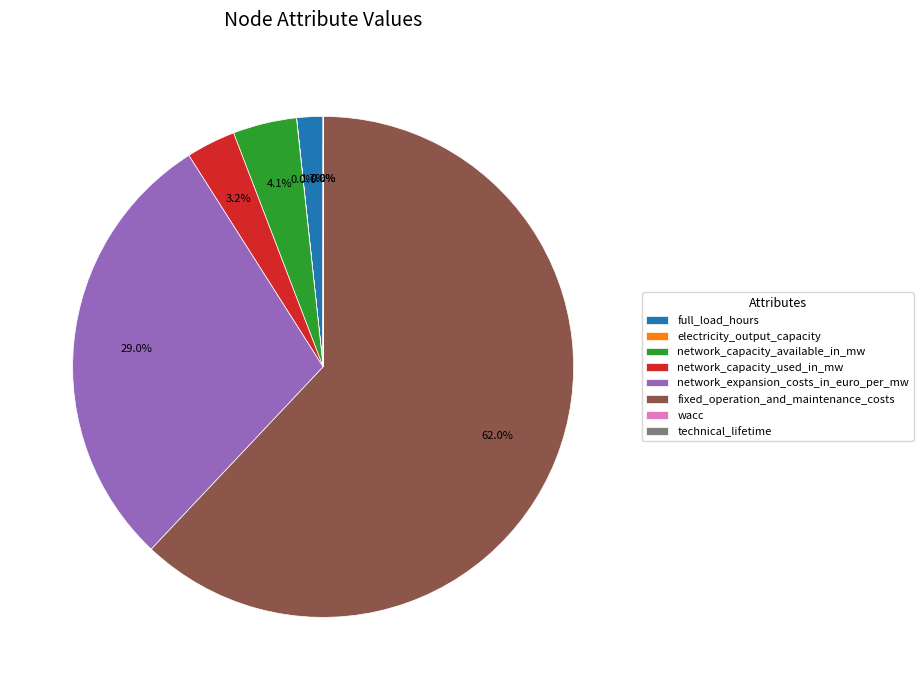

Between network_capacity_used_in_mw and full_load_hours, which is larger?

network_capacity_used_in_mw